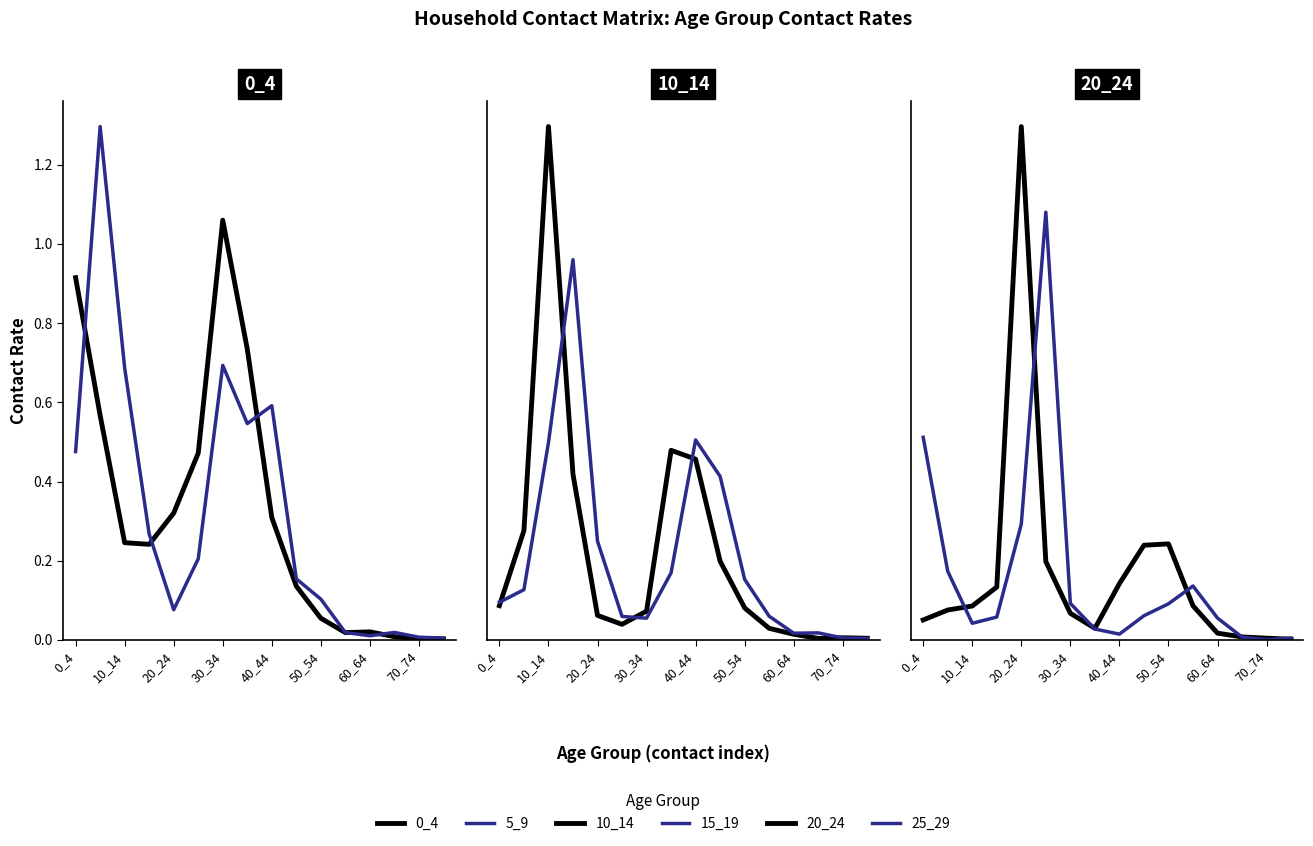

The 20_24 series shows 0.0 at 60_64. True or false?

True